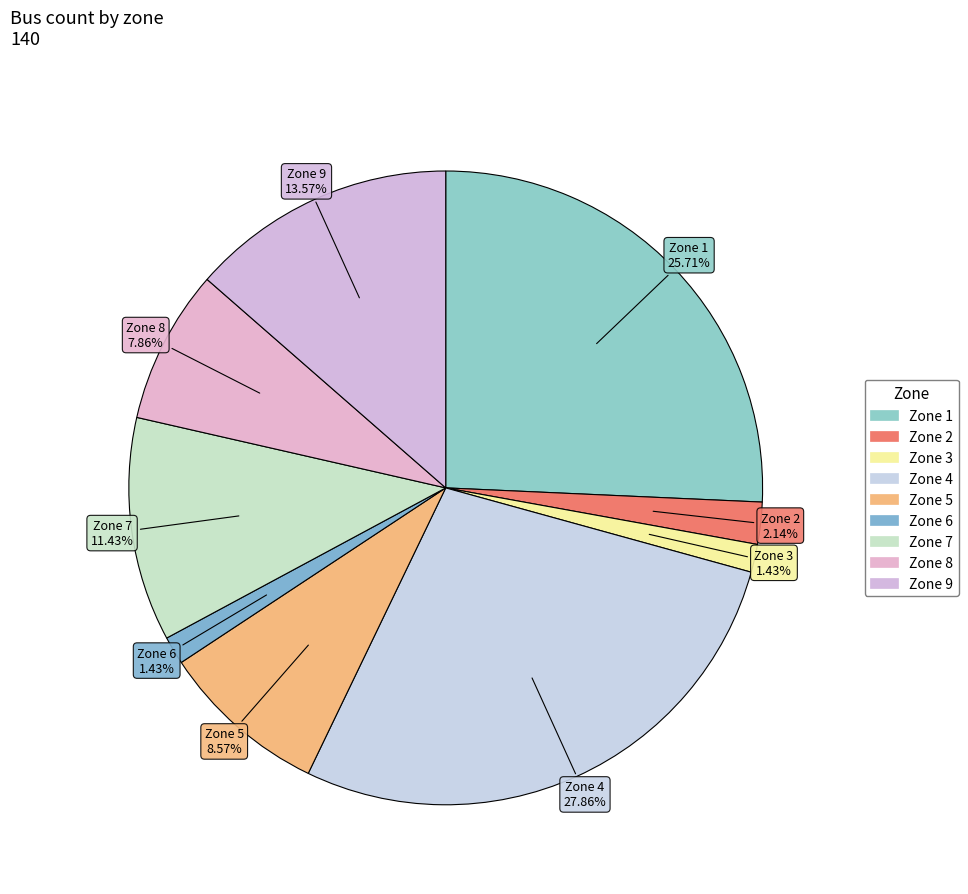

Rank the categories by value from lowest to highest.

3, 6, 2, 8, 5, 7, 9, 1, 4